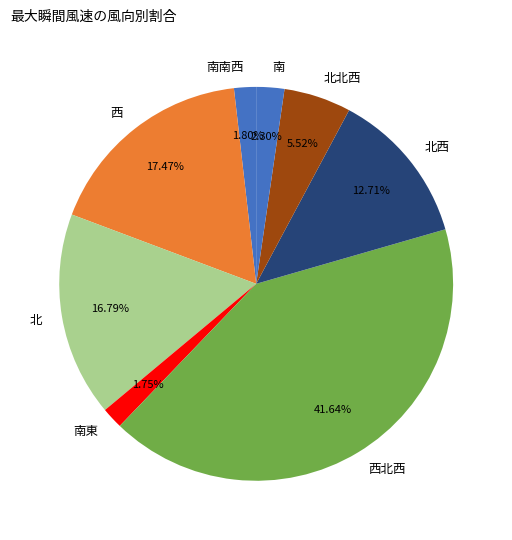

Is it true that 北北西 is 10% of the pie?

False